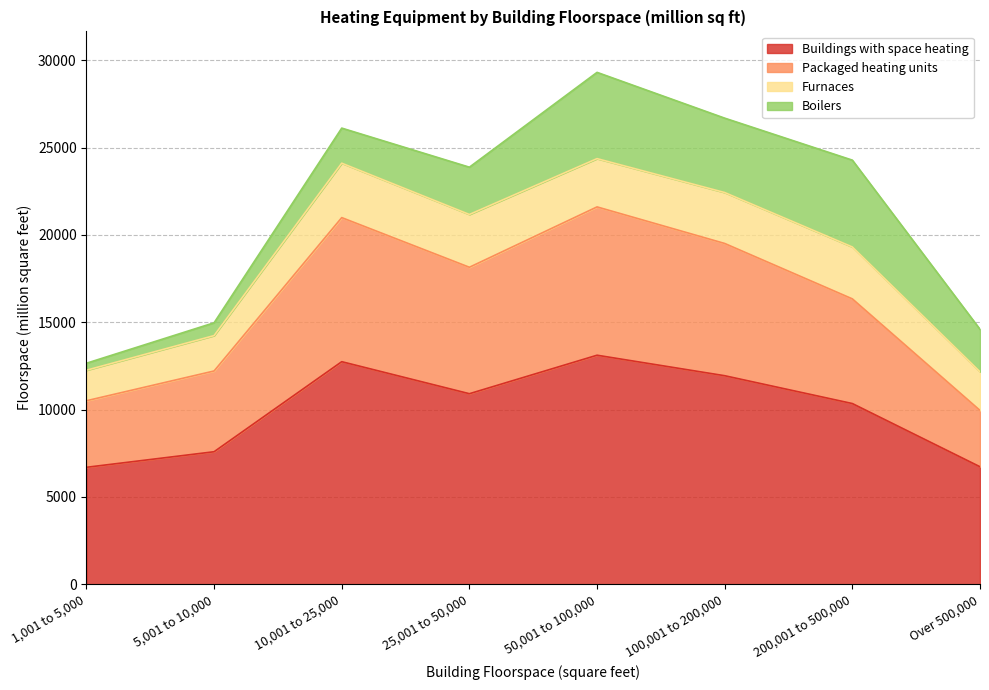

What is the maximum value for Buildings with space heating?

13114